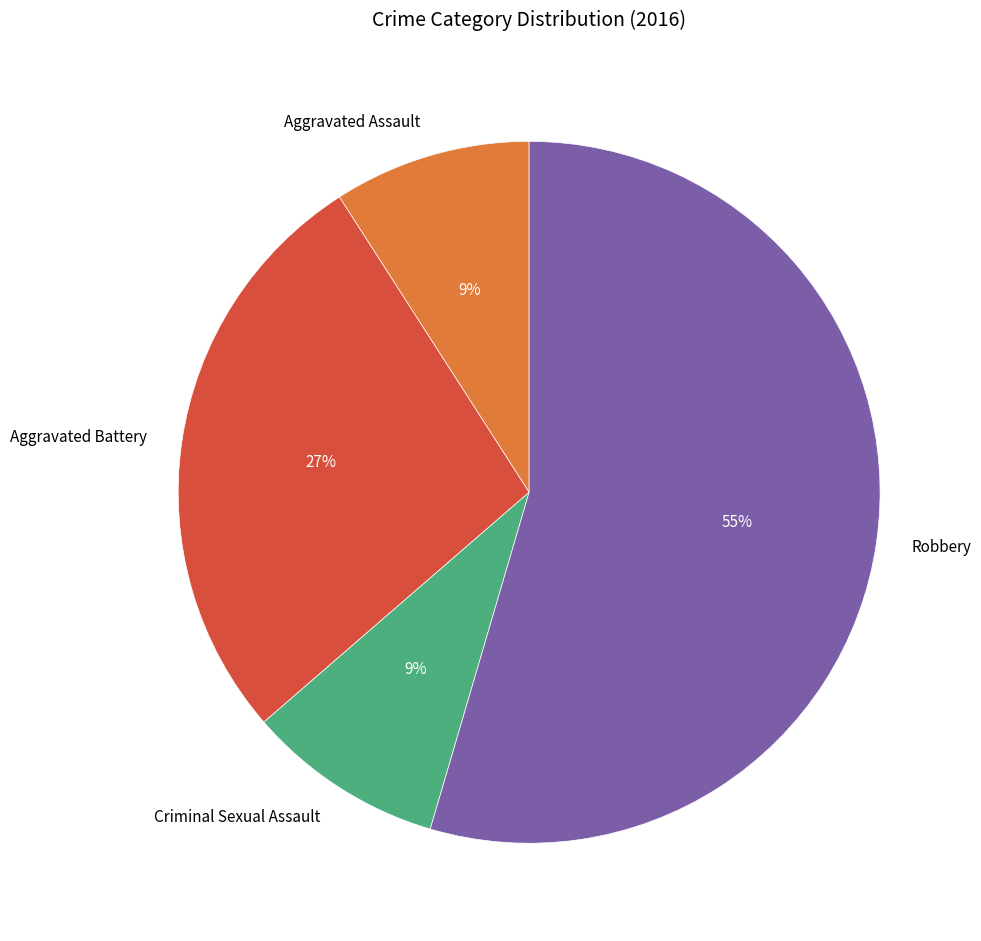

To the nearest percent, what percentage of the pie is Aggravated Battery?

27%